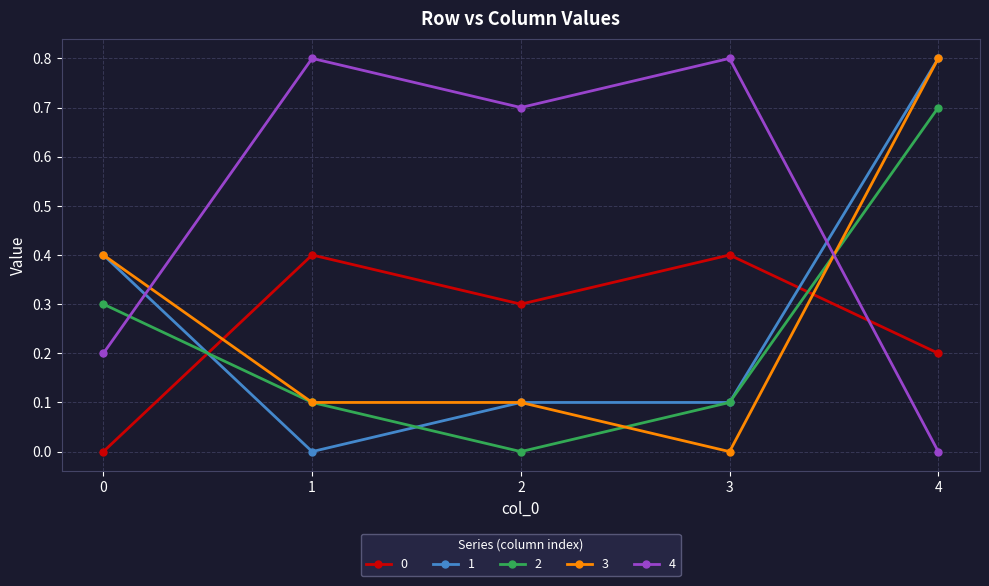

What is the value of the 1 point at the 1st from the left?

0.4